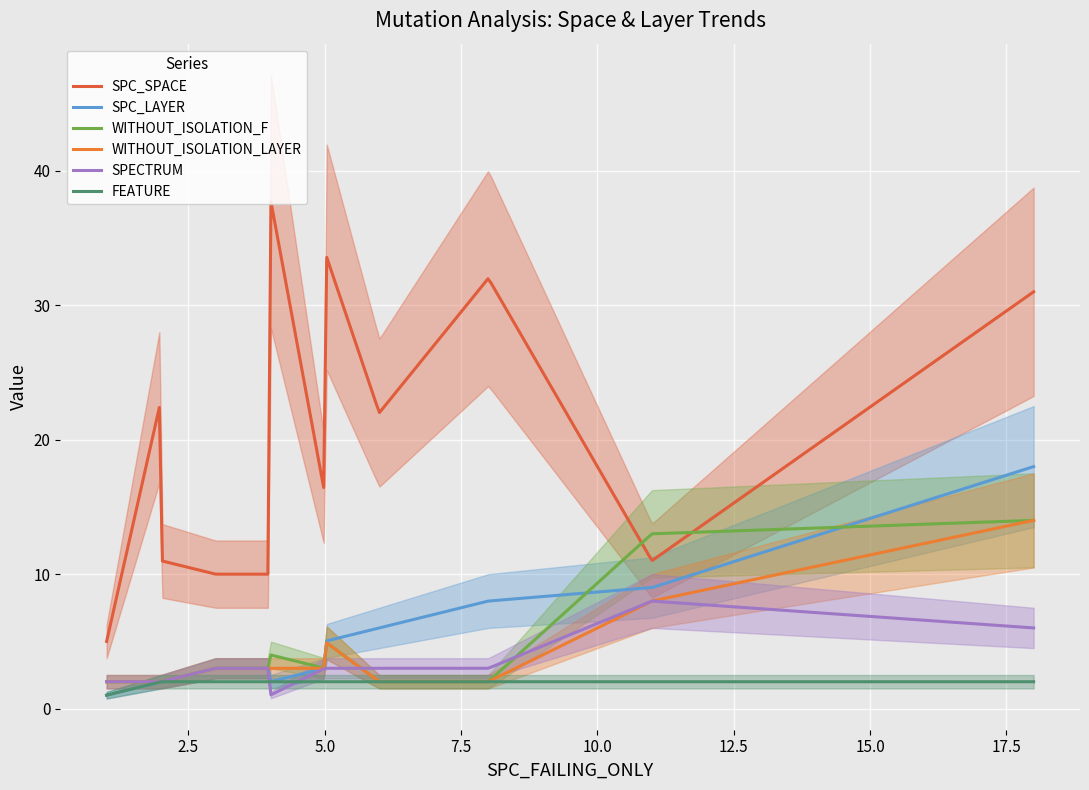

What is the difference between the maximum and minimum values in the SPC_SPACE series?

32.7